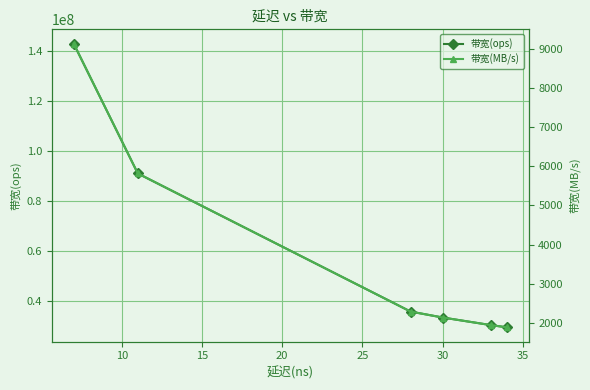

What are all the series names shown in the legend?

带宽(ops), 带宽(MB/s)